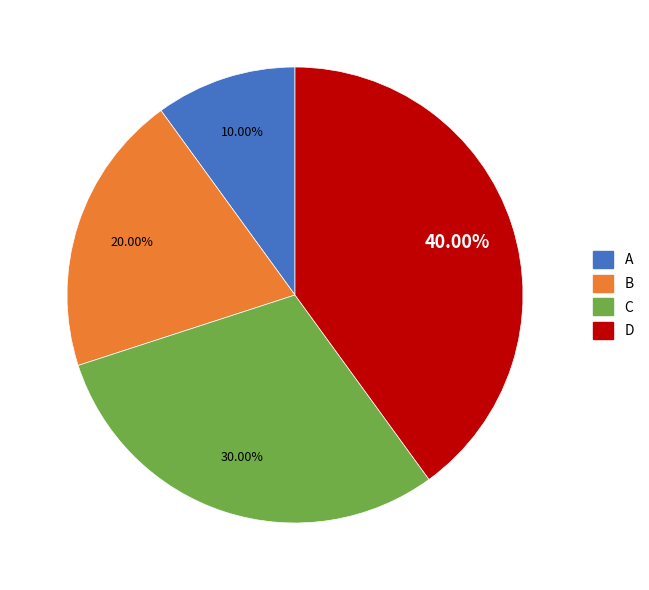

What is the ratio of the value at D to the value at B?

2.0